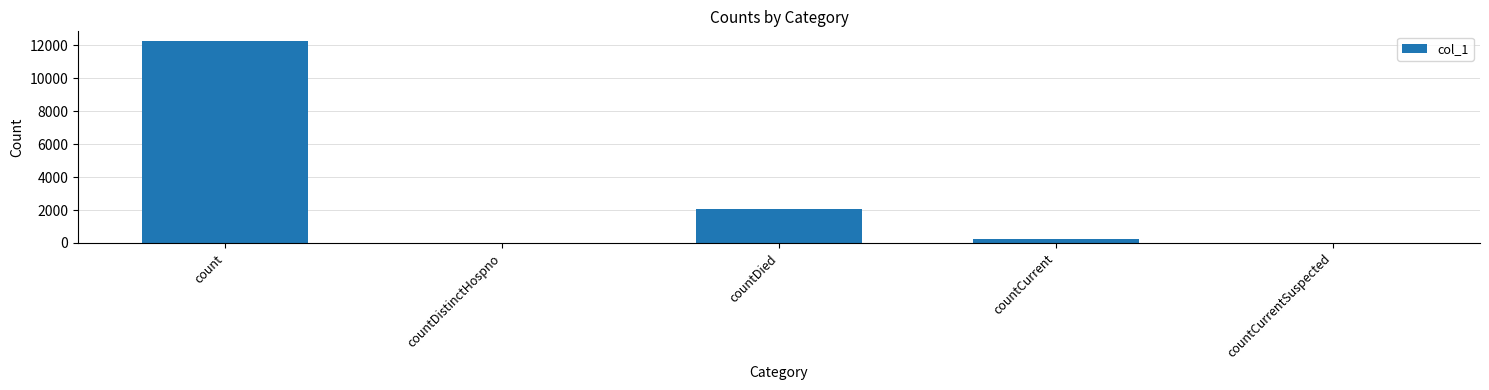

Where does the data first go above 231?

count